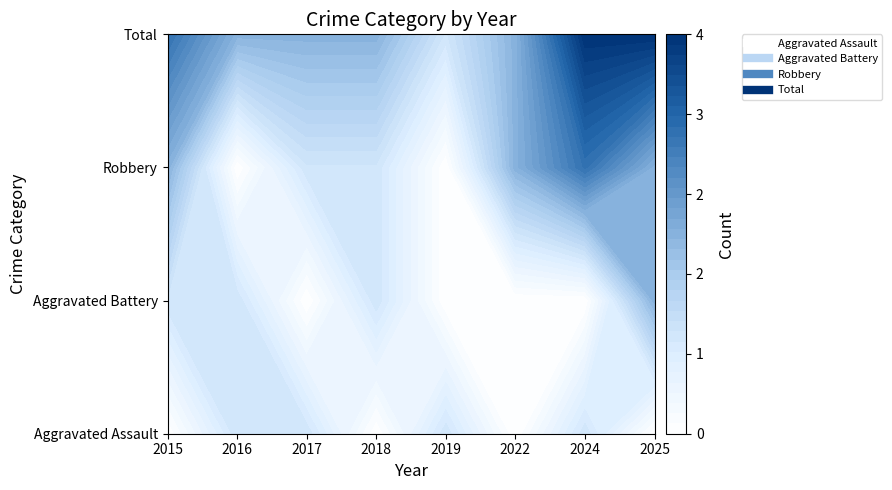

How many values in Robbery are above zero?

6